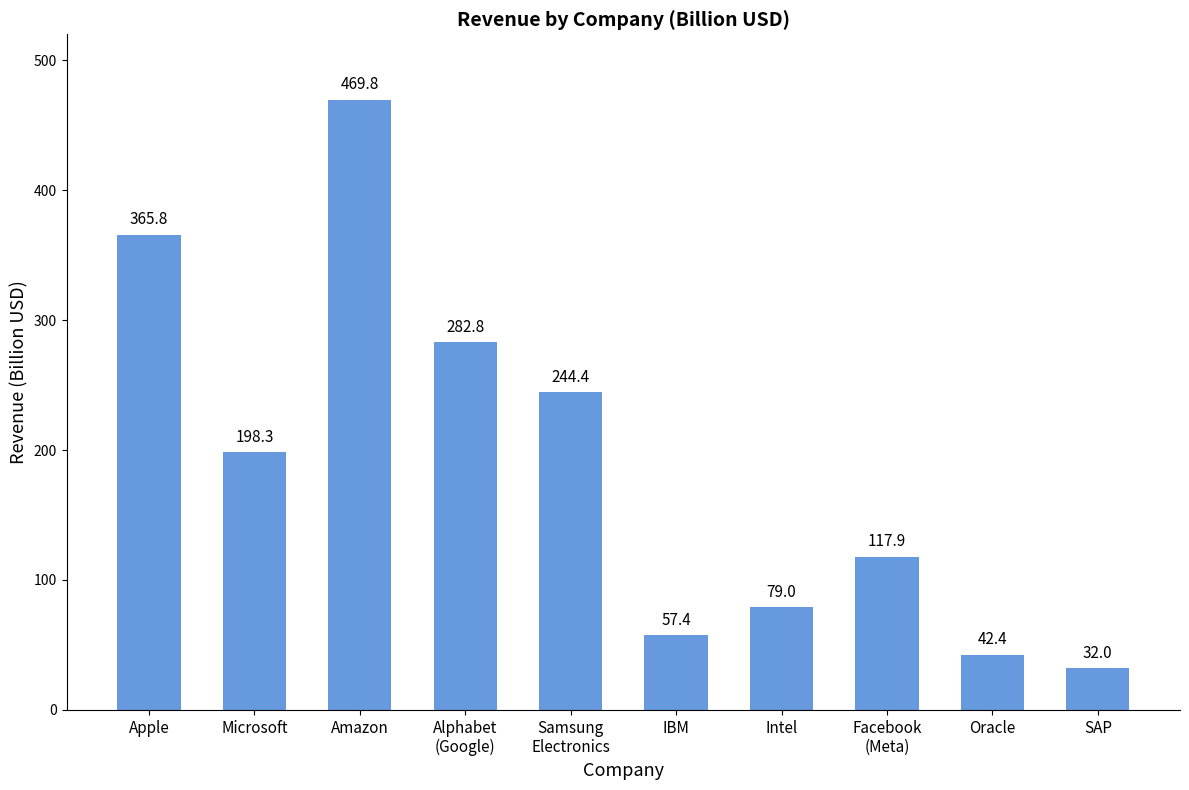

What is the label of the 4th bar from the right?

Intel